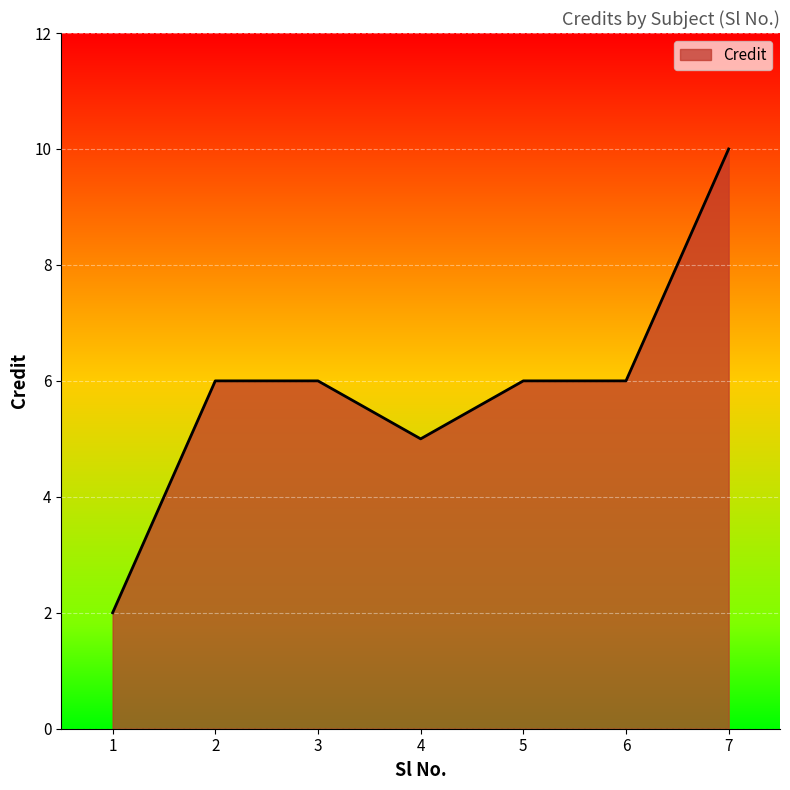

How many series are shown in this chart?

1